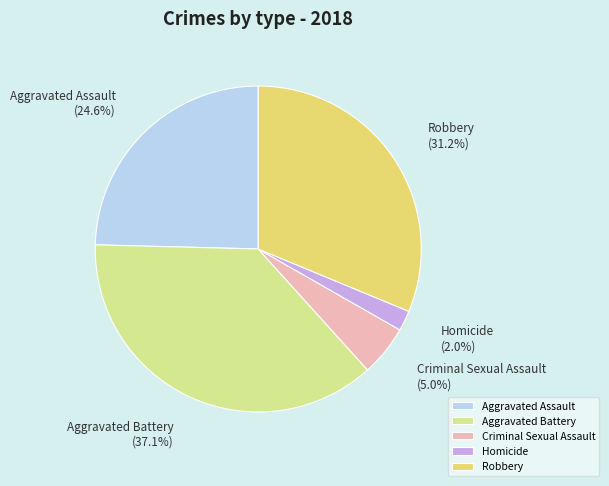

Is it true that Homicide is 10% of the pie?

False